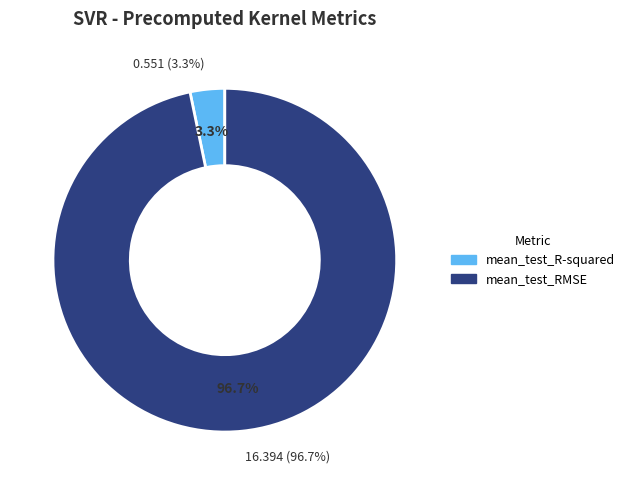

Count the number of slices in the pie.

2